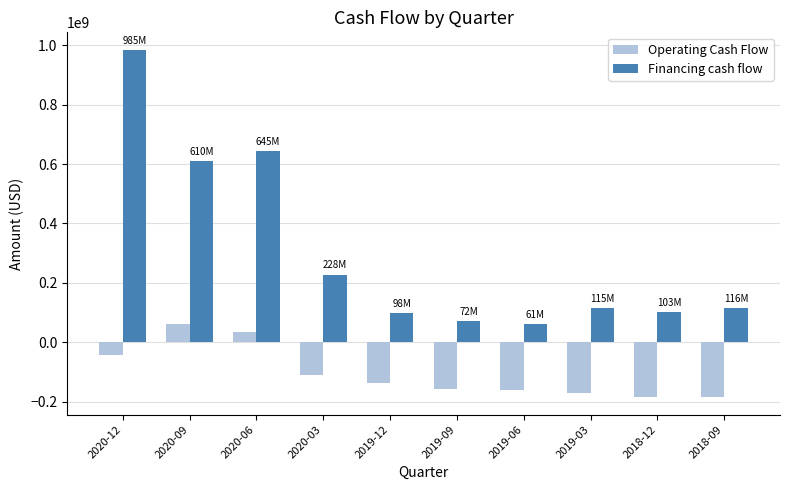

What is the average value of the Operating Cash Flow series?

-104417000